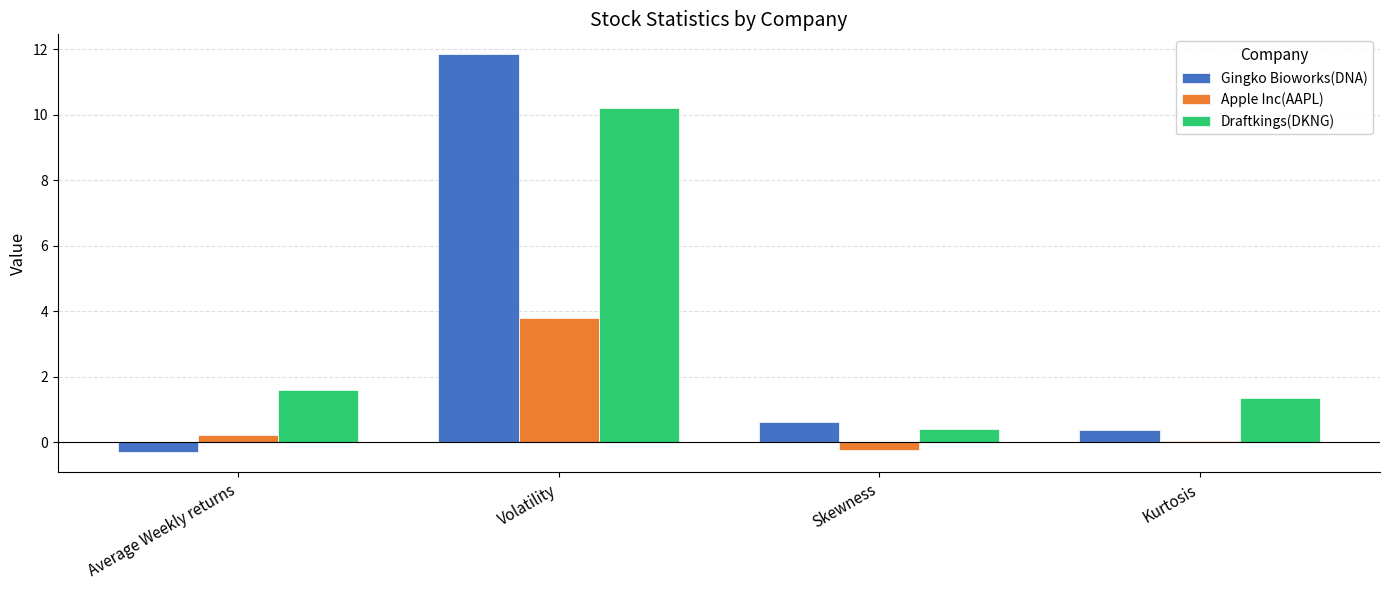

At which label is Apple Inc(AAPL) closest to 1?

Average Weekly returns